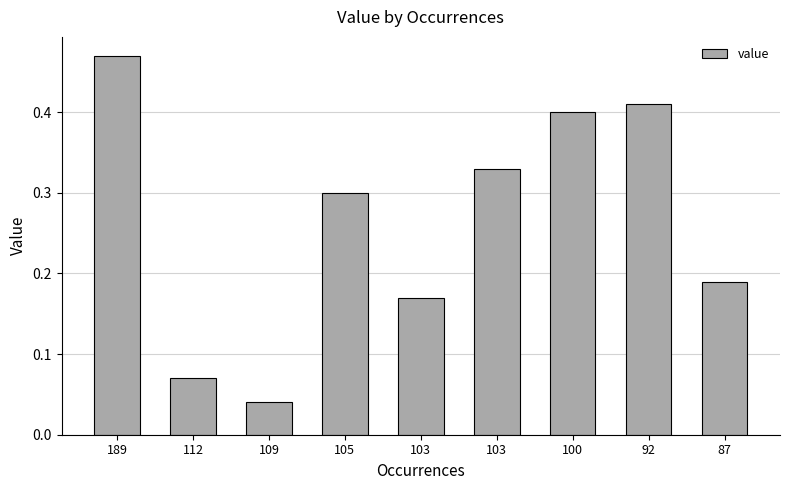

What is the average value?

0.3